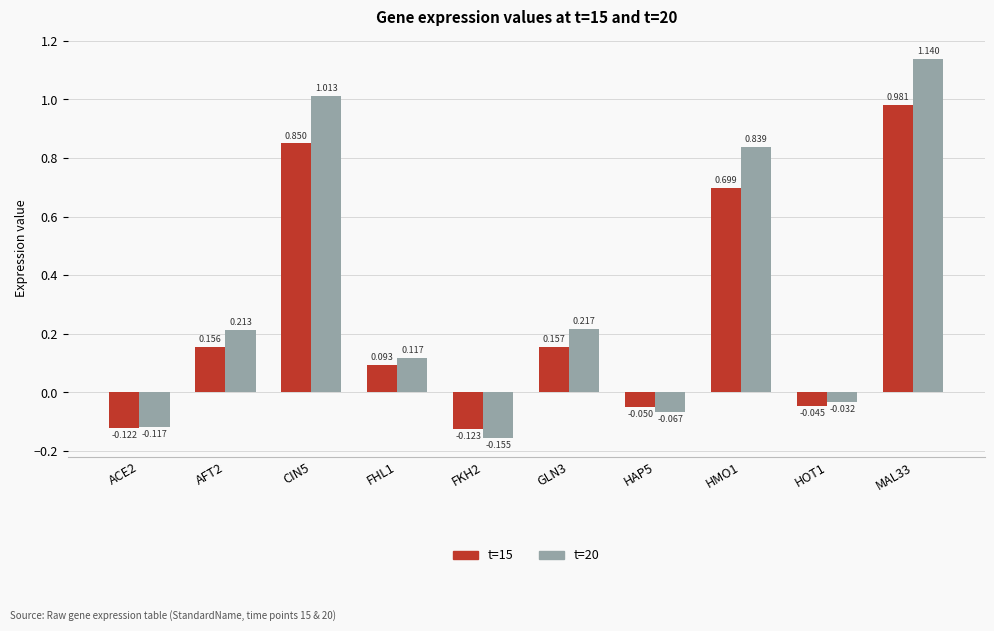

What is the sum of the t=20 values at MAL33 and FHL1?

1.3